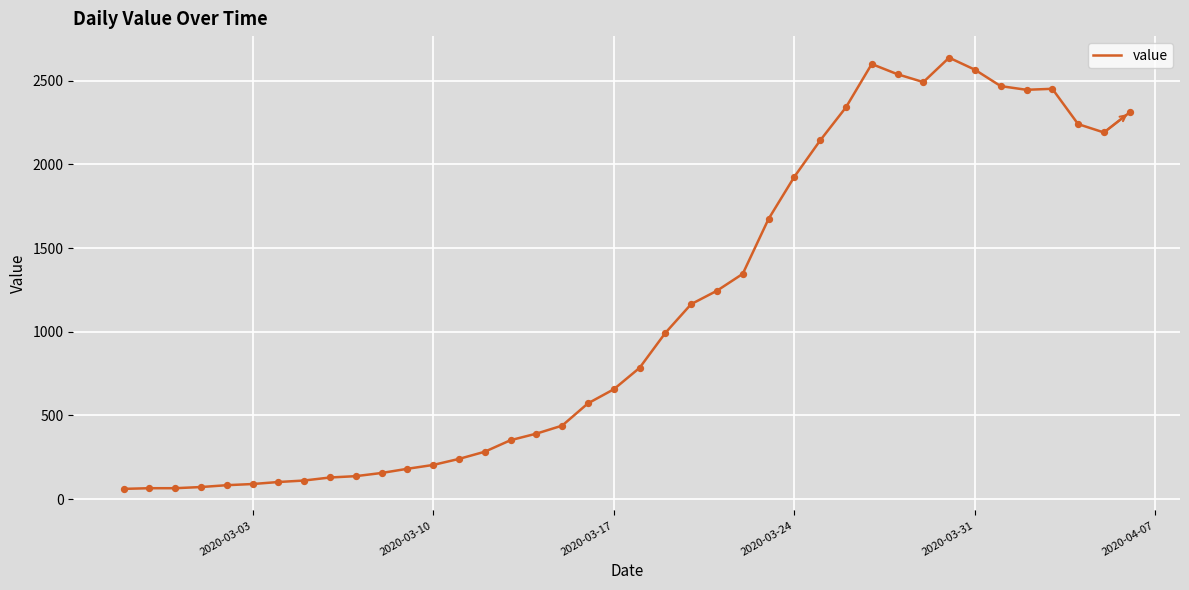

What is the maximum value shown in the chart?

2638